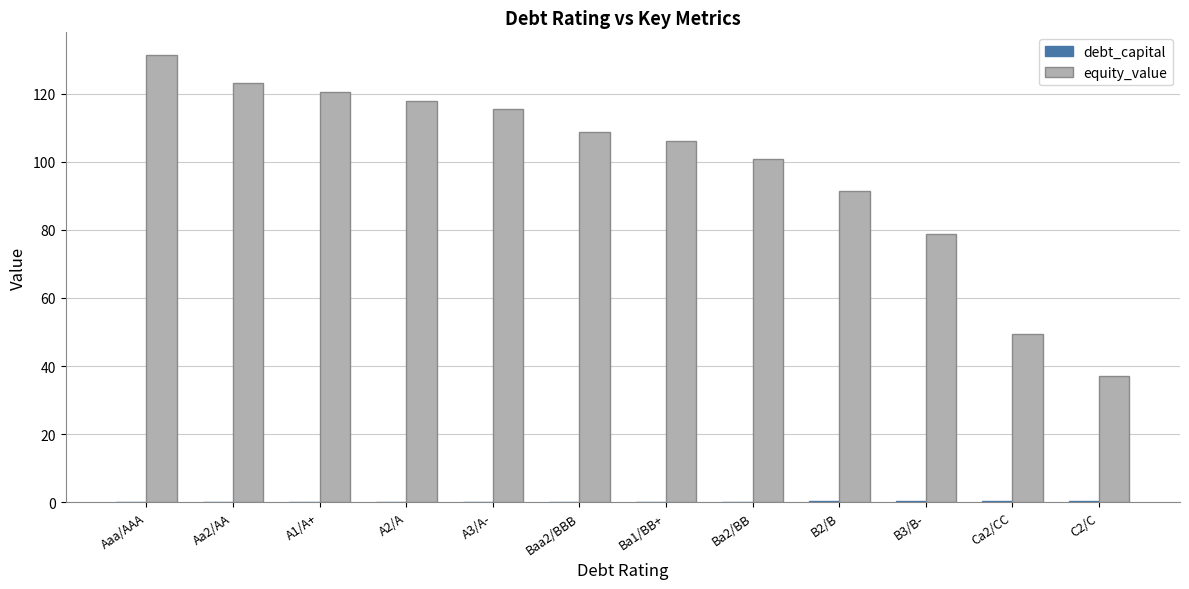

Which series has the largest total across all categories?

equity_value